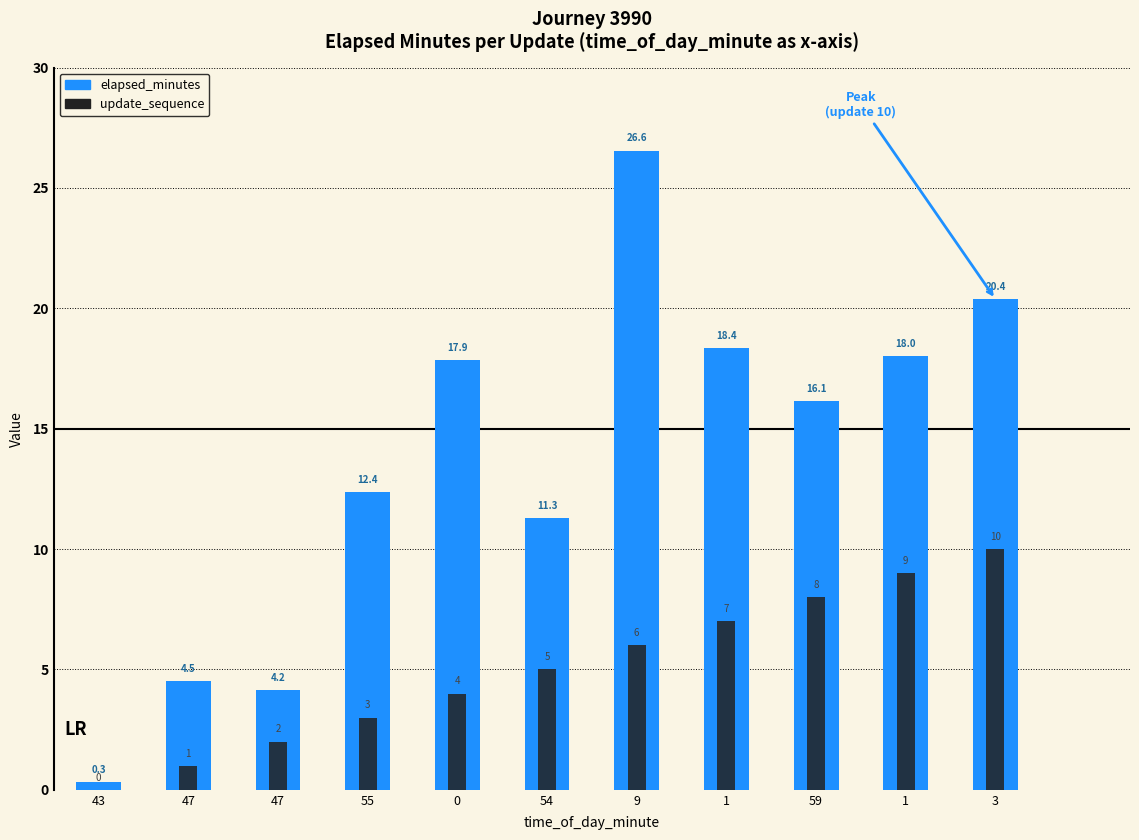

How many data points in elapsed_minutes are above 16?

6